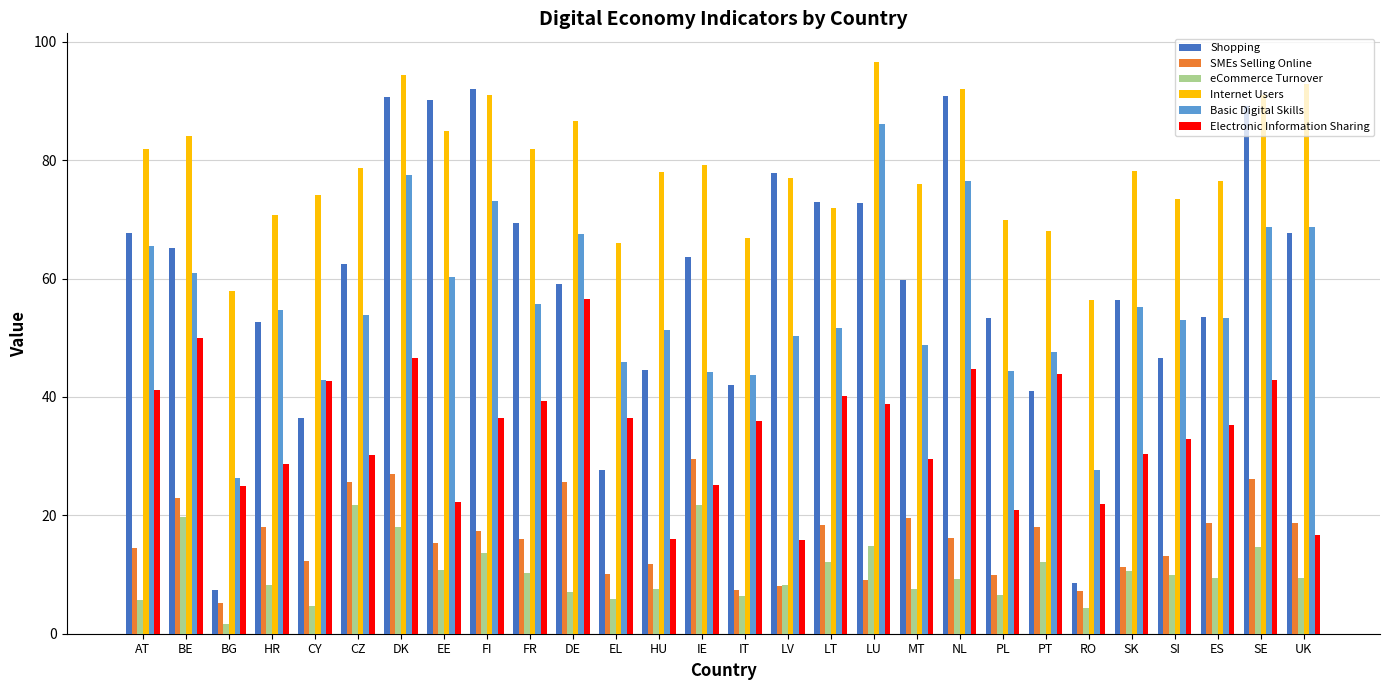

How many groups of bars are there?

28